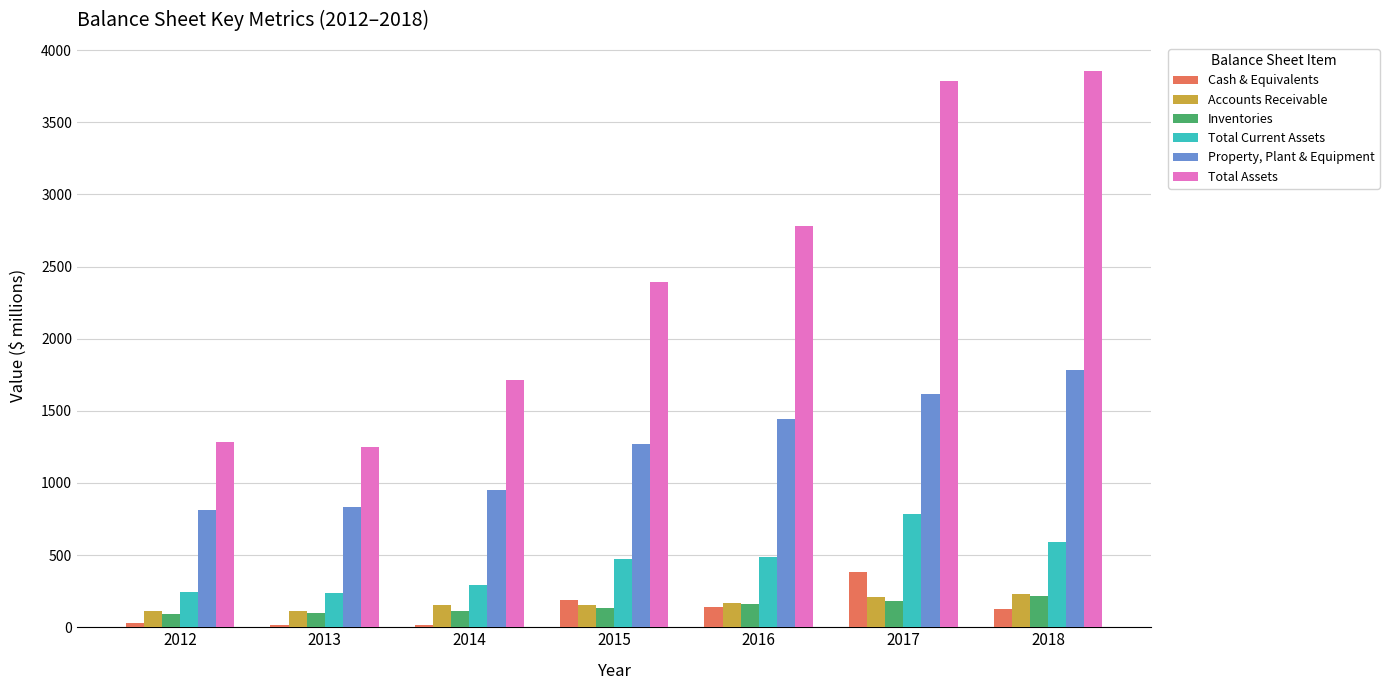

At which label is Cash & Equivalents closest to 198?

2015